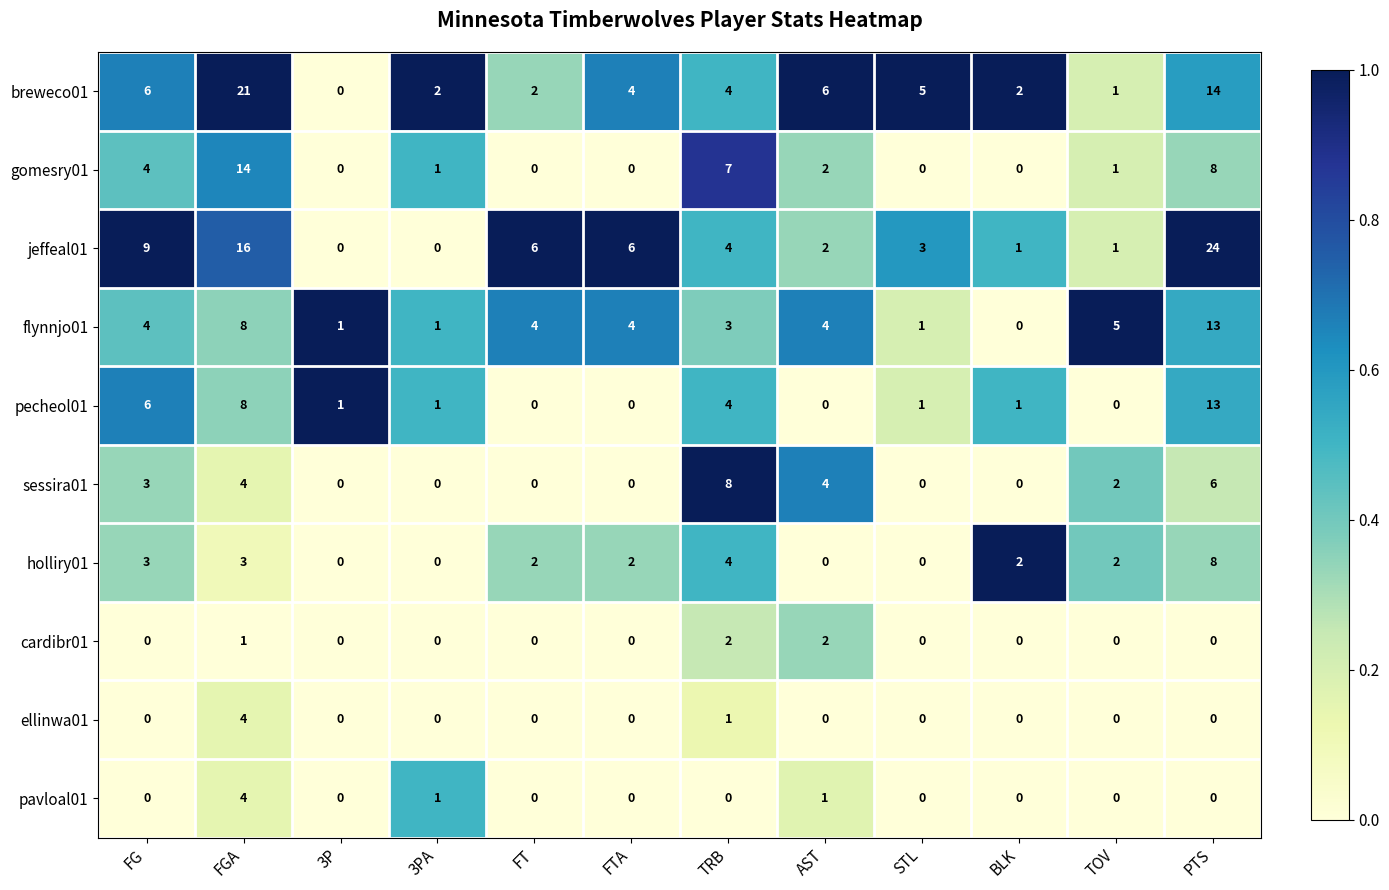

The value of ellinwa01 at FT is -2. True or false?

False